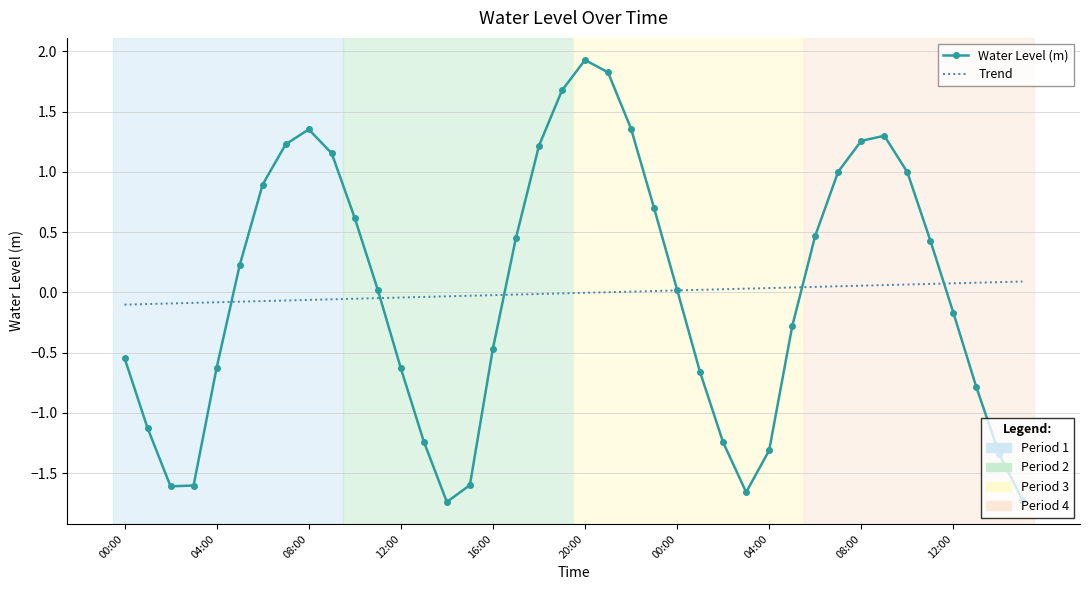

List the series in order of their peak value, lowest first.

Trend, Water Level (m)